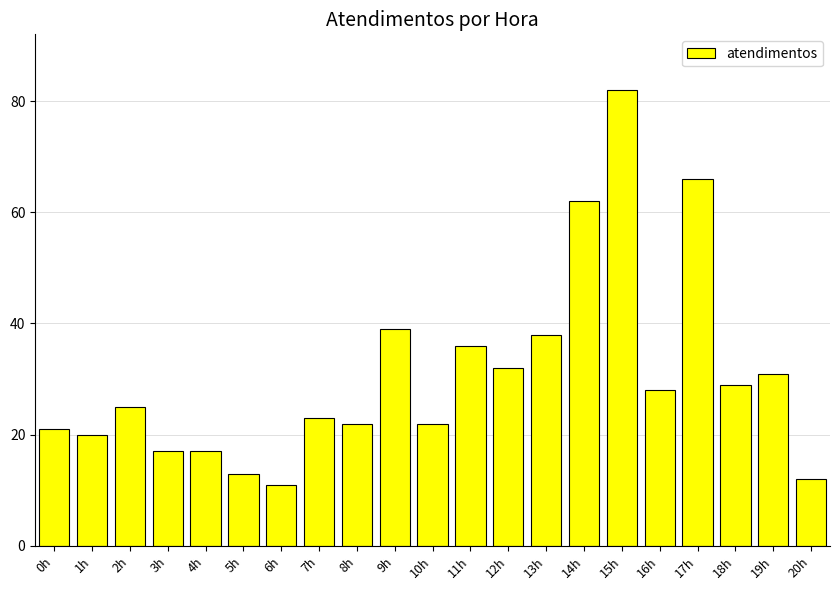

What is the sum of the values at 9h and 0h?

60